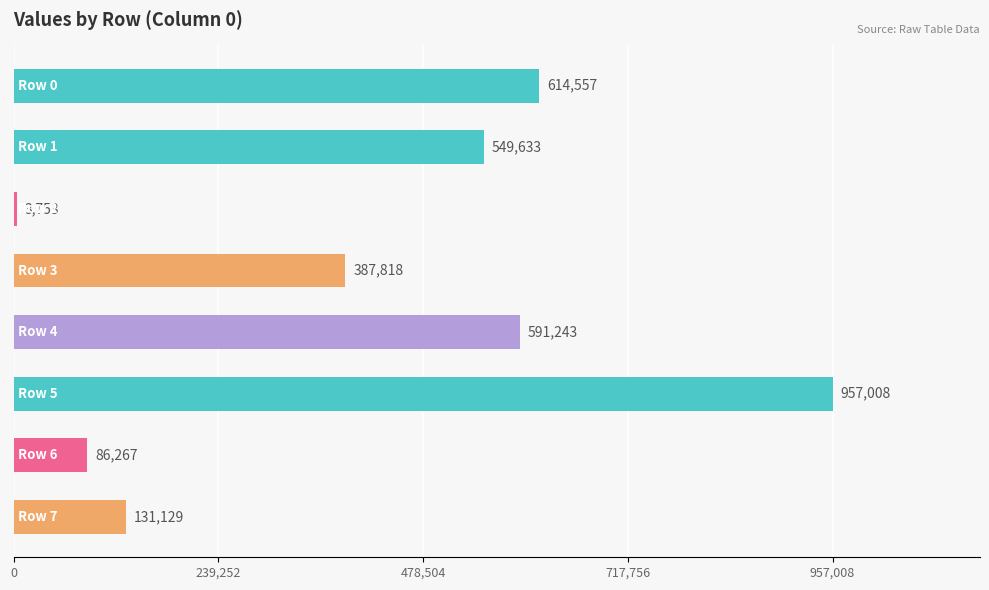

What is the difference between the maximum and minimum values?

953255